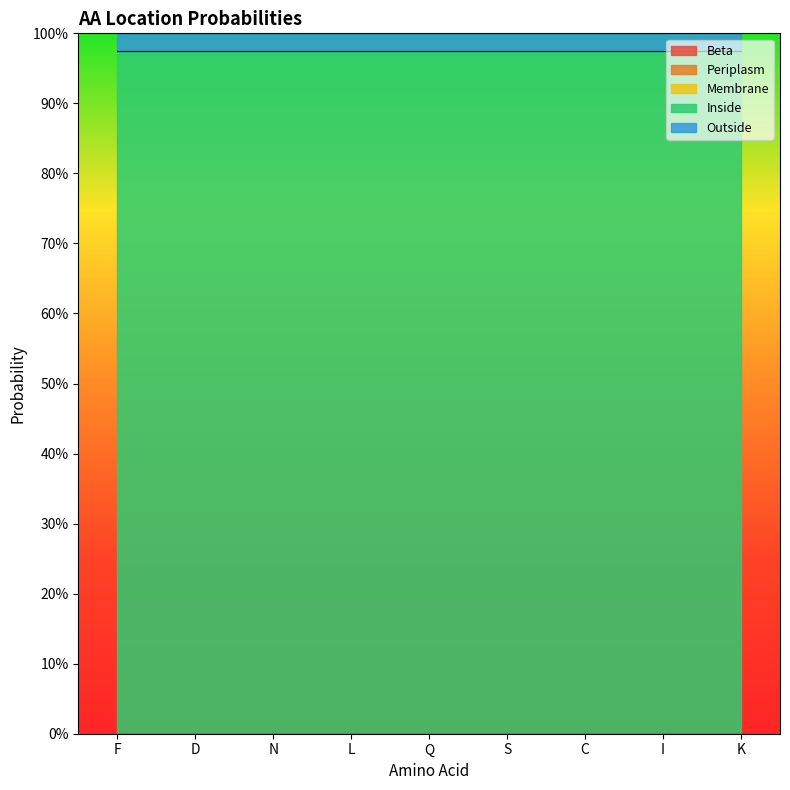

List the labels in order of Inside value, largest first.

F, D, N, L, Q, S, C, I, K